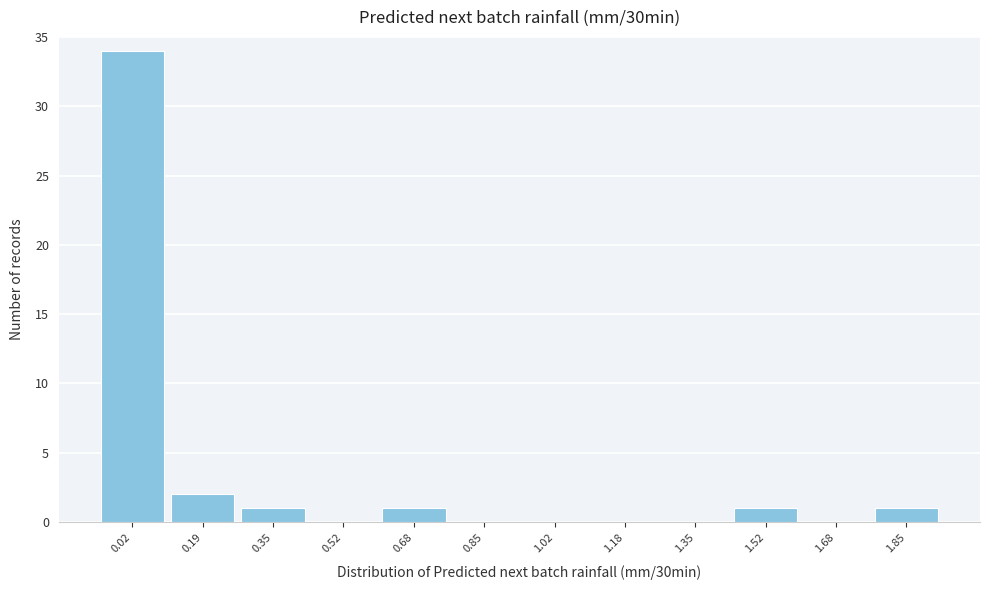

Reading right to left, what are all the values shown in this chart?

1.85=1	1.68=0	1.52=1	1.35=0	1.18=0	1.02=0	0.85=0	0.68=1	0.52=0	0.35=1	0.19=2	0.02=34